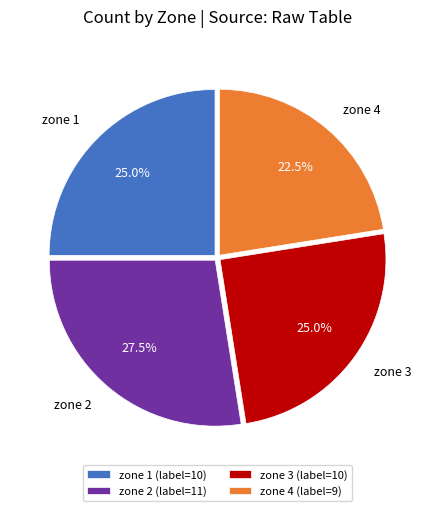

Does any single category account for the majority?

No